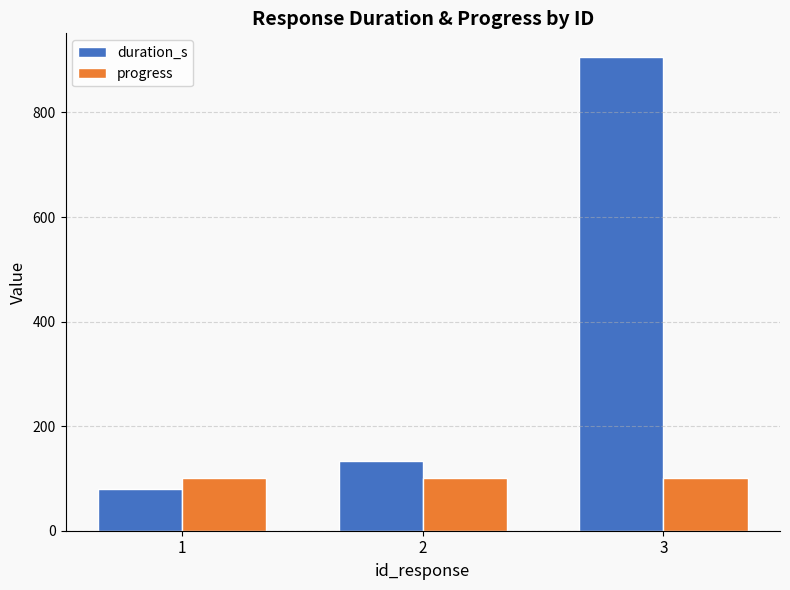

What is the difference between the duration_s values at 1 and 3?

826